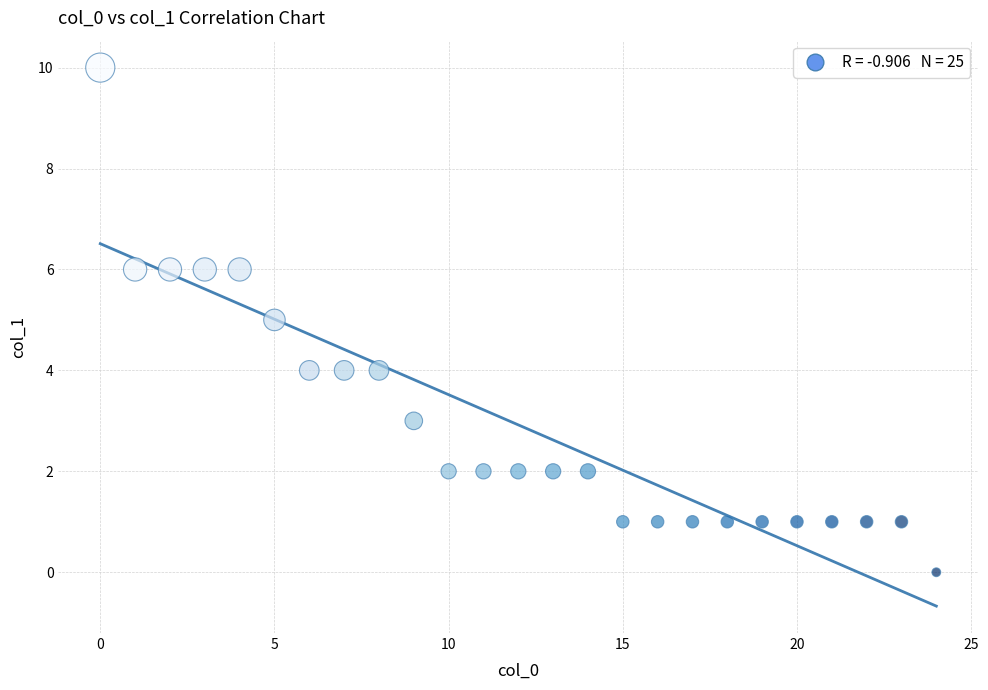

What is the range of X values (max minus min)?

24